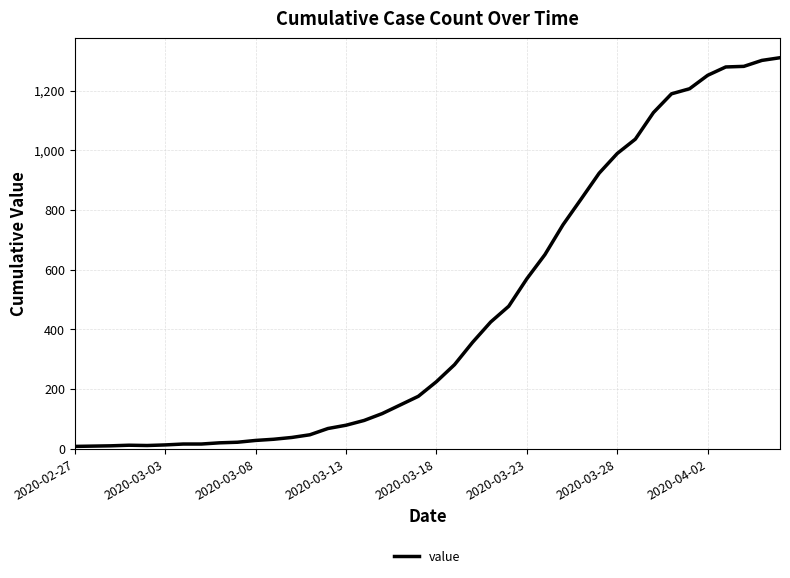

What is the greatest value displayed?

1310